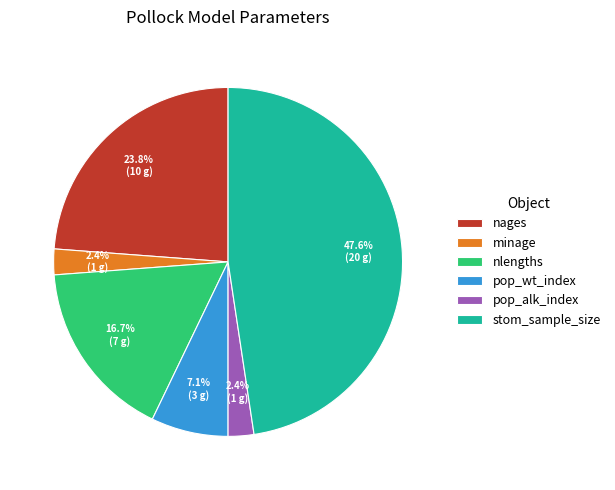

To the nearest percent, what portion does minage represent?

2%